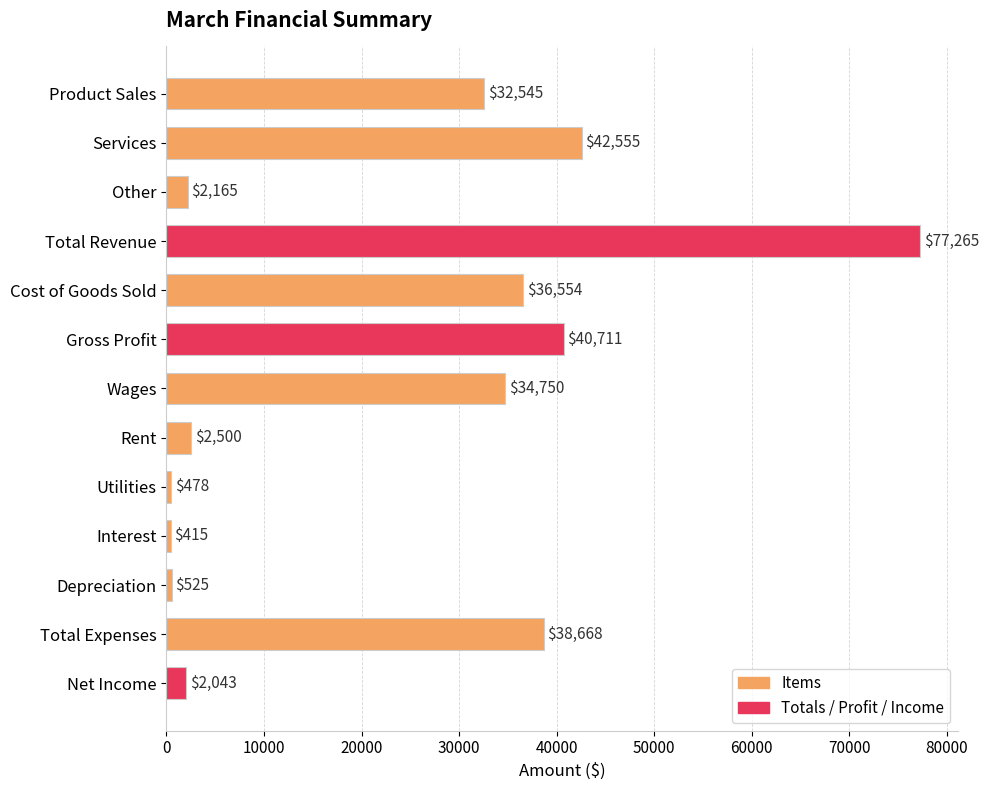

What is the label of the 7th bar from the bottom?

Wages